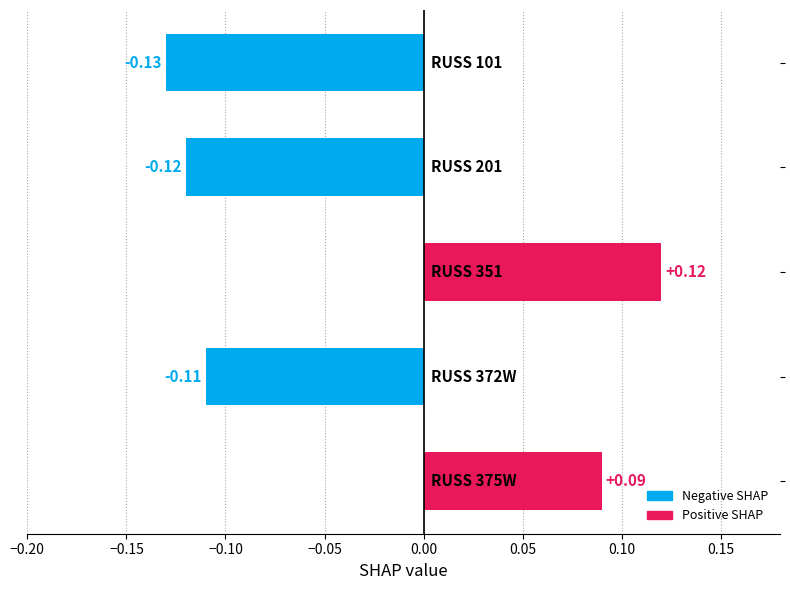

How many values are between 0 and 1?

2